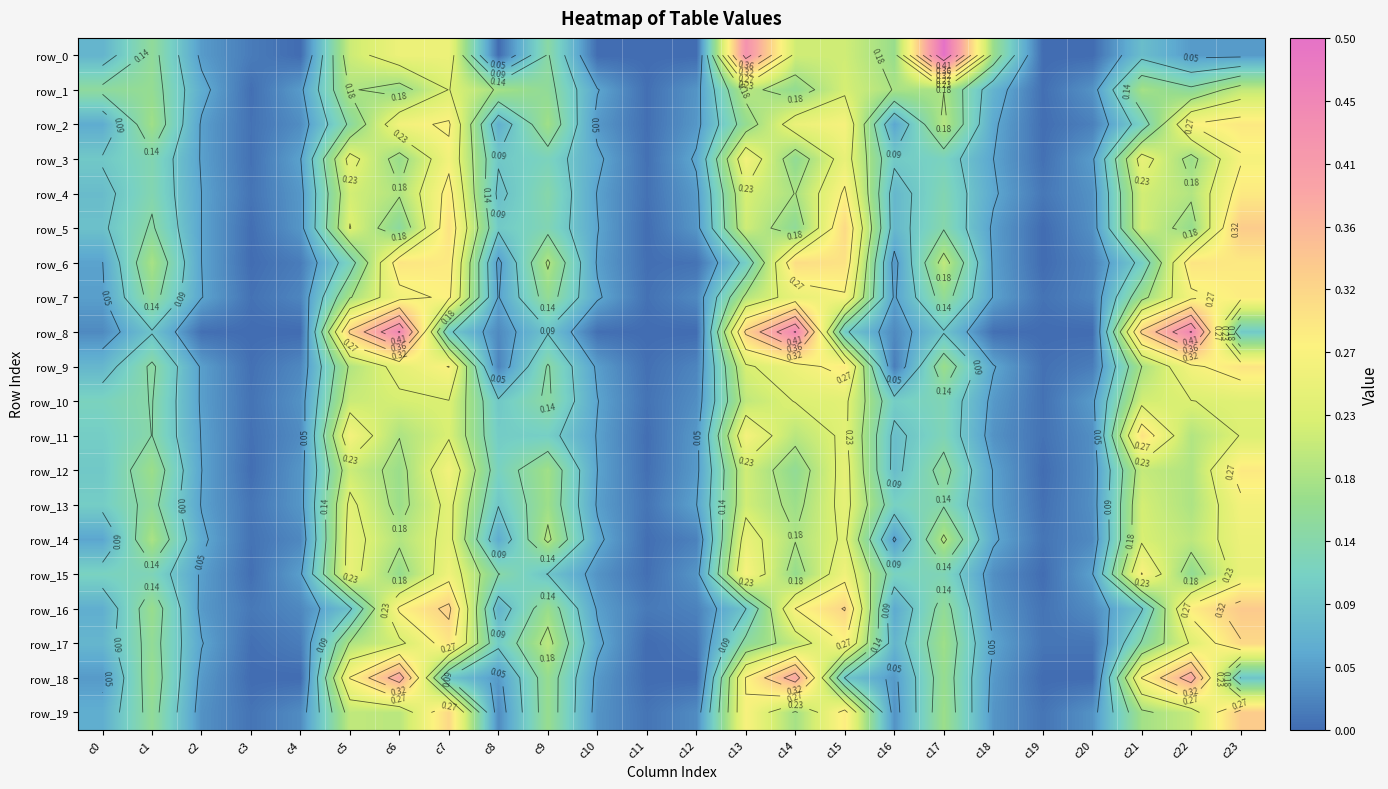

Where is row_6 nearest to the value 0?

c19